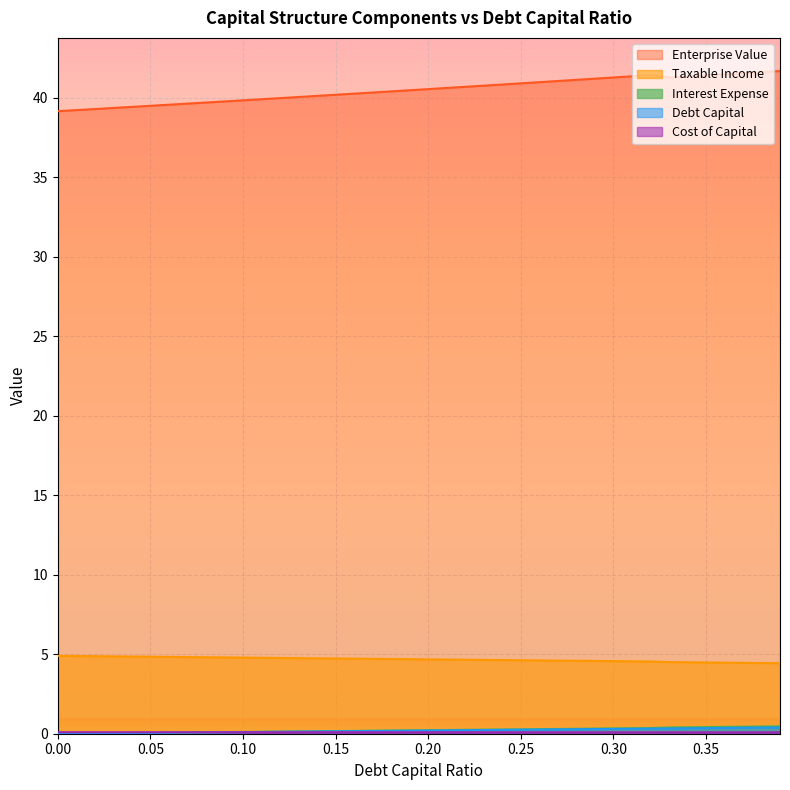

True or false: cost_capital and interest_expense cross at least once.

False